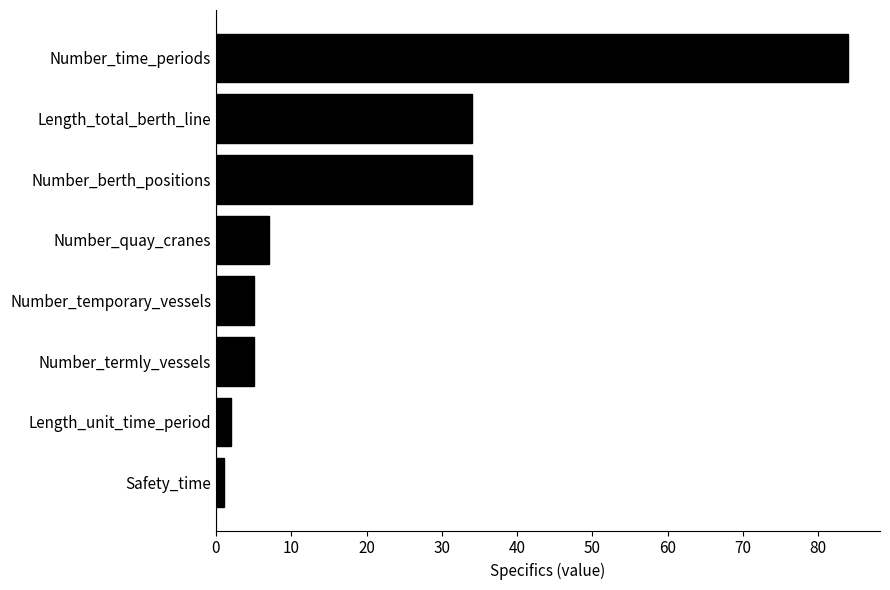

What is the difference between the maximum and second lowest values?

82